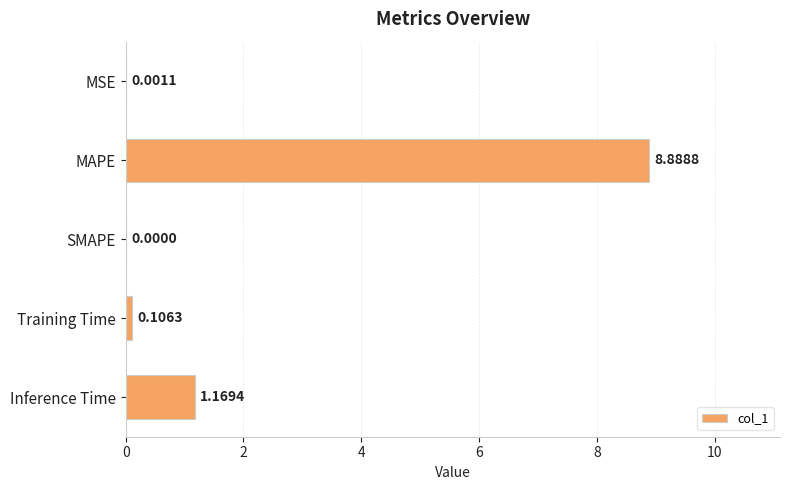

Between MSE and SMAPE, which is larger?

MSE